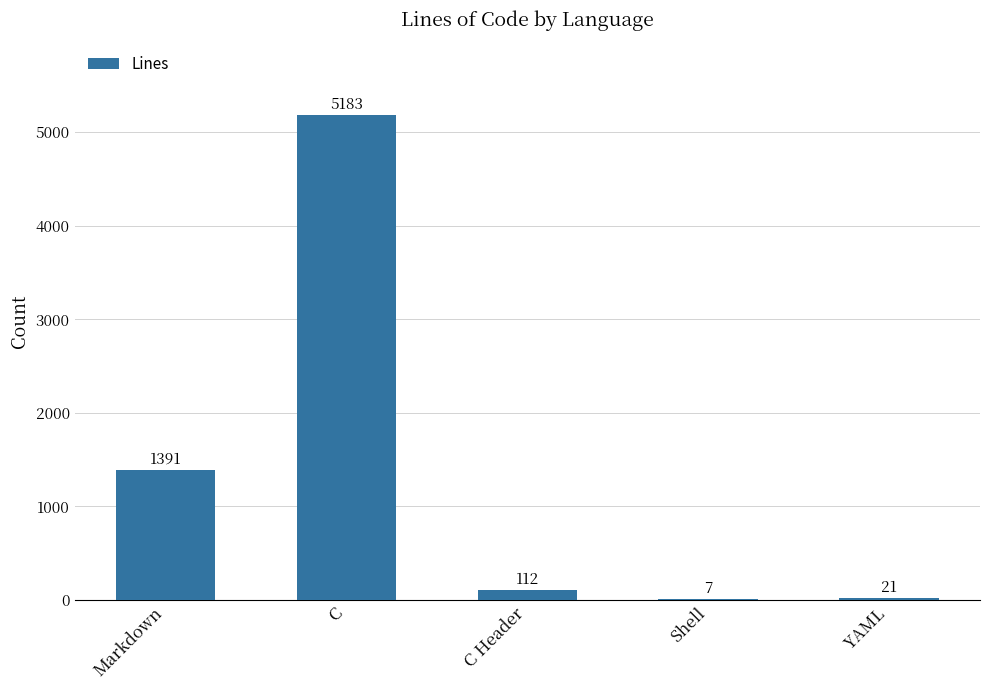

Count the number of categories in the chart.

5